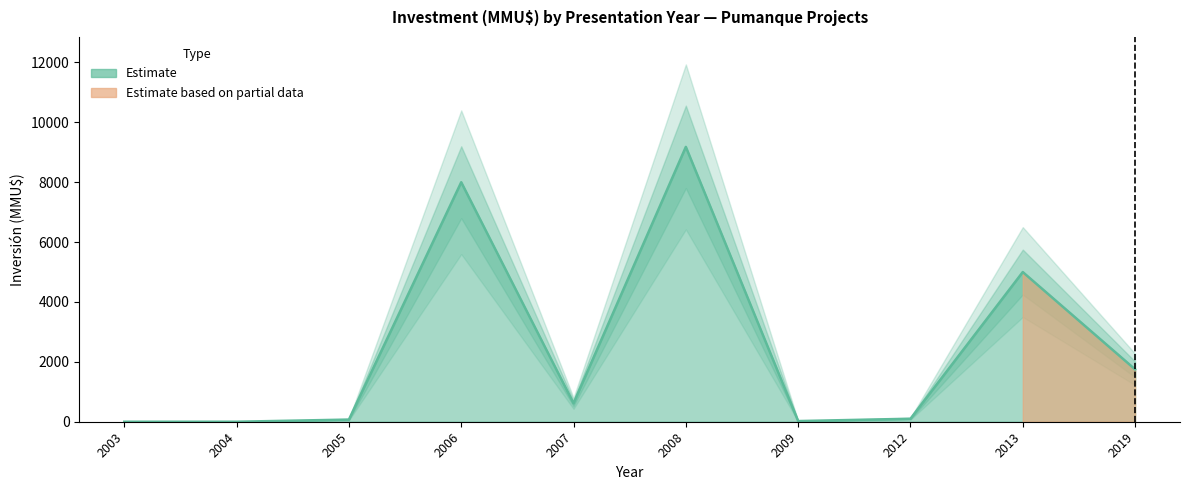

What is the difference between the maximum and second lowest values?

9181